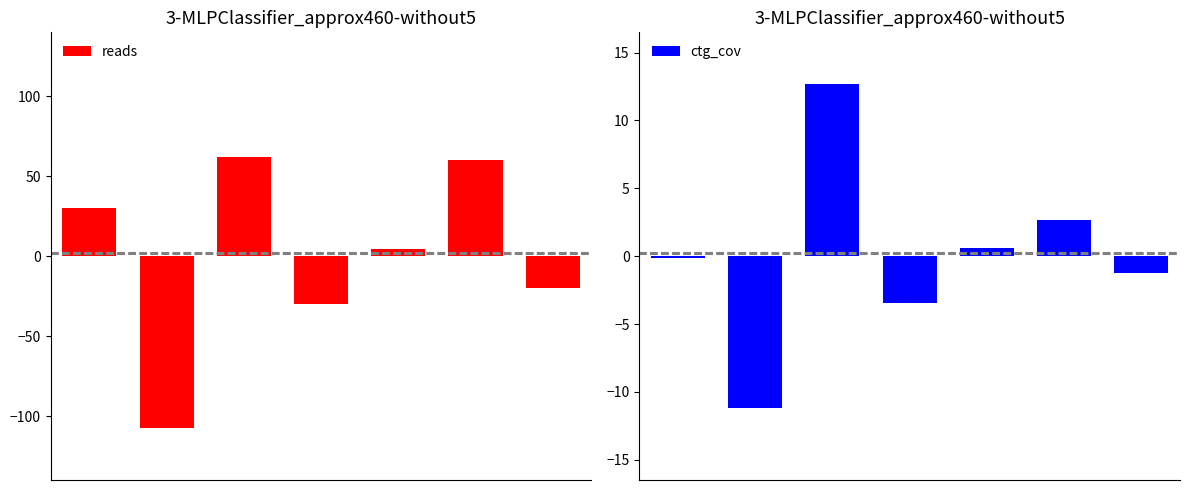

What is the greatest value displayed?

62.3